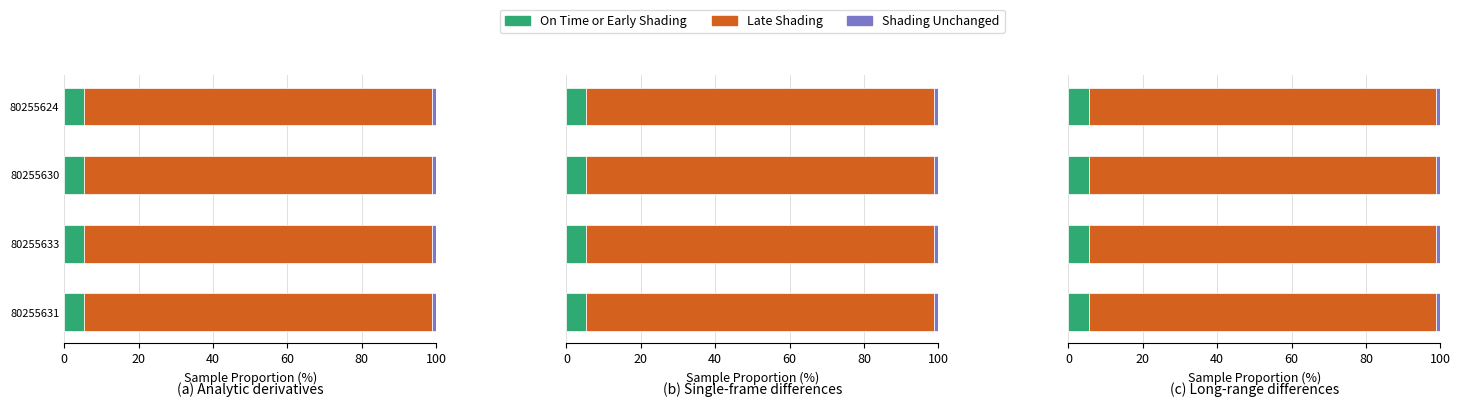

What are all the series names shown in the legend?

On Time or Early Shading, Late Shading, Shading Unchanged